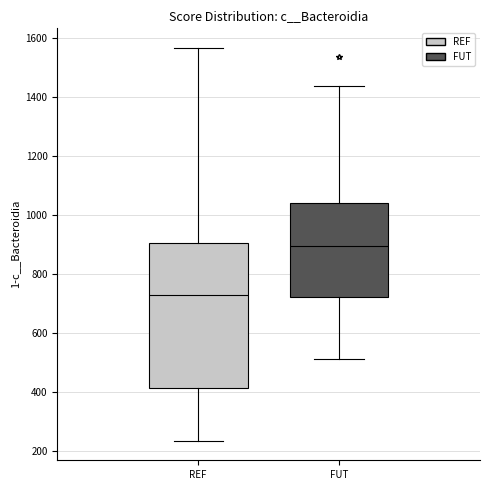

Reading left to right, read every box against the y-axis: the position of its median line, the range the box covers, and the ends of its whiskers. The values are not printed on the chart, so give them approximately, as read against the axis.

REF: median 740, box 420 to 900, whiskers 240 to 1560
FUT: median 900, box 720 to 1040, whiskers 520 to 1440